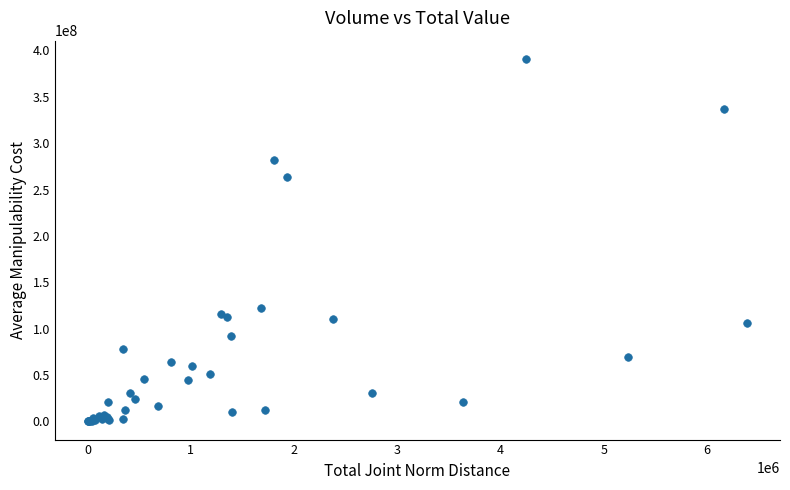

What Y value in the scatter plot is closest to 195530532?

264029302